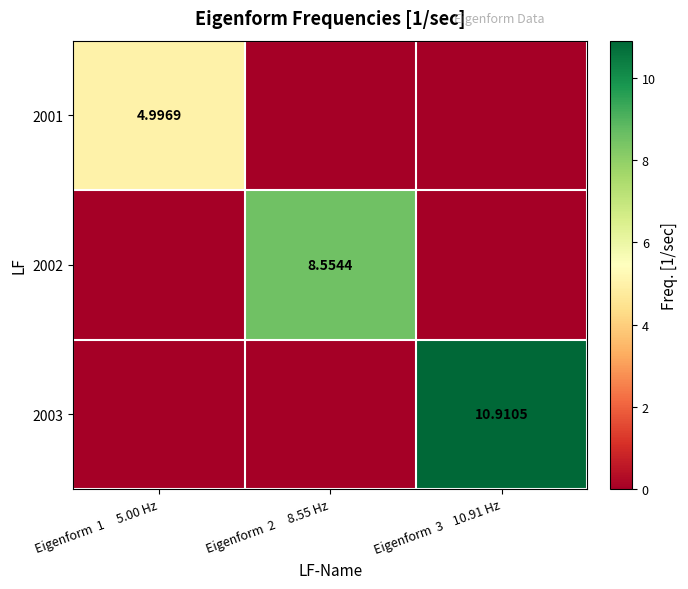

How many series are shown in this chart?

3